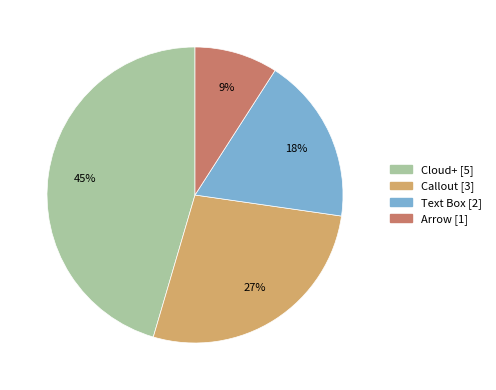

Does Arrow account for over 50% of the chart?

No